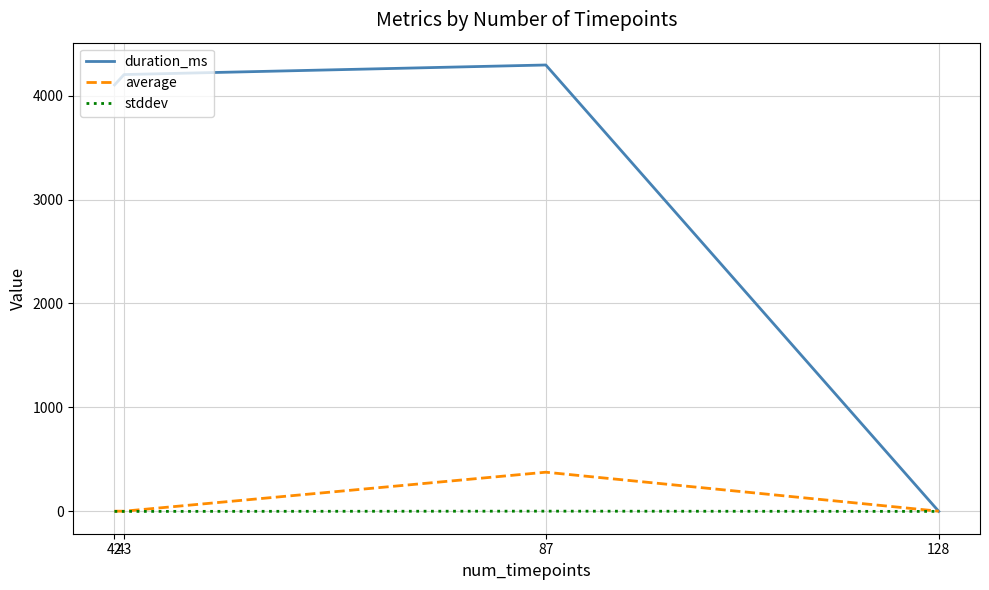

Between 42 and 128, which series saw the biggest shift?

duration_ms